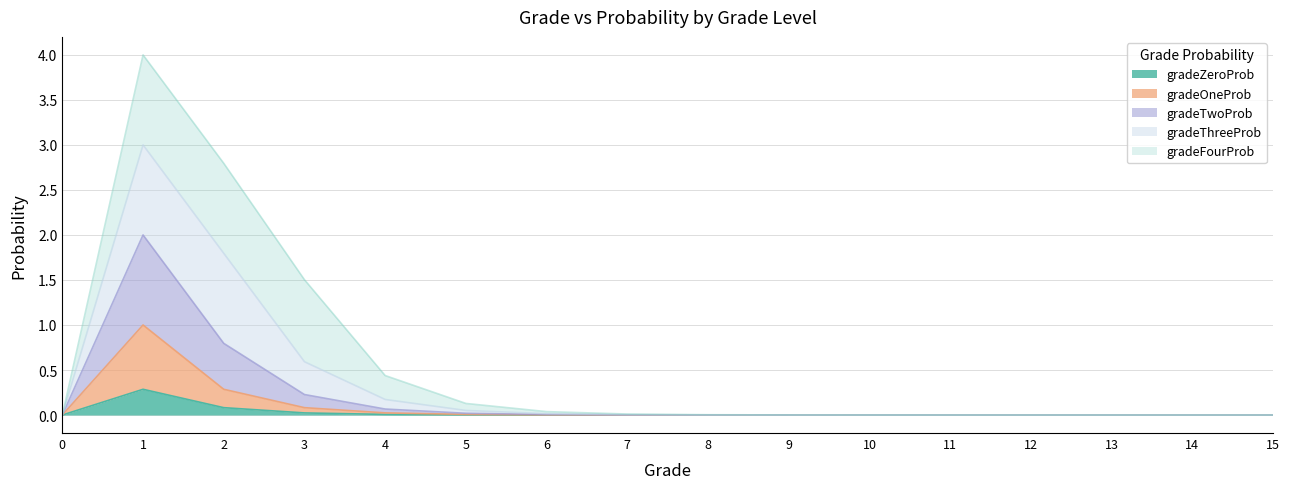

The value of gradeZeroProb at 0 is 0.0. True or false?

True